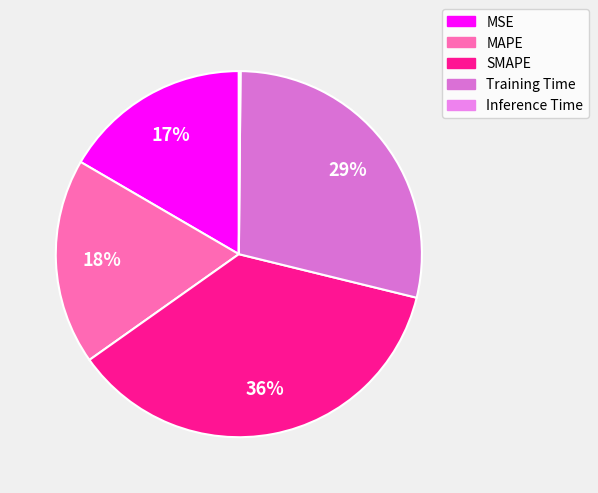

Which has a higher value, MAPE or SMAPE?

SMAPE